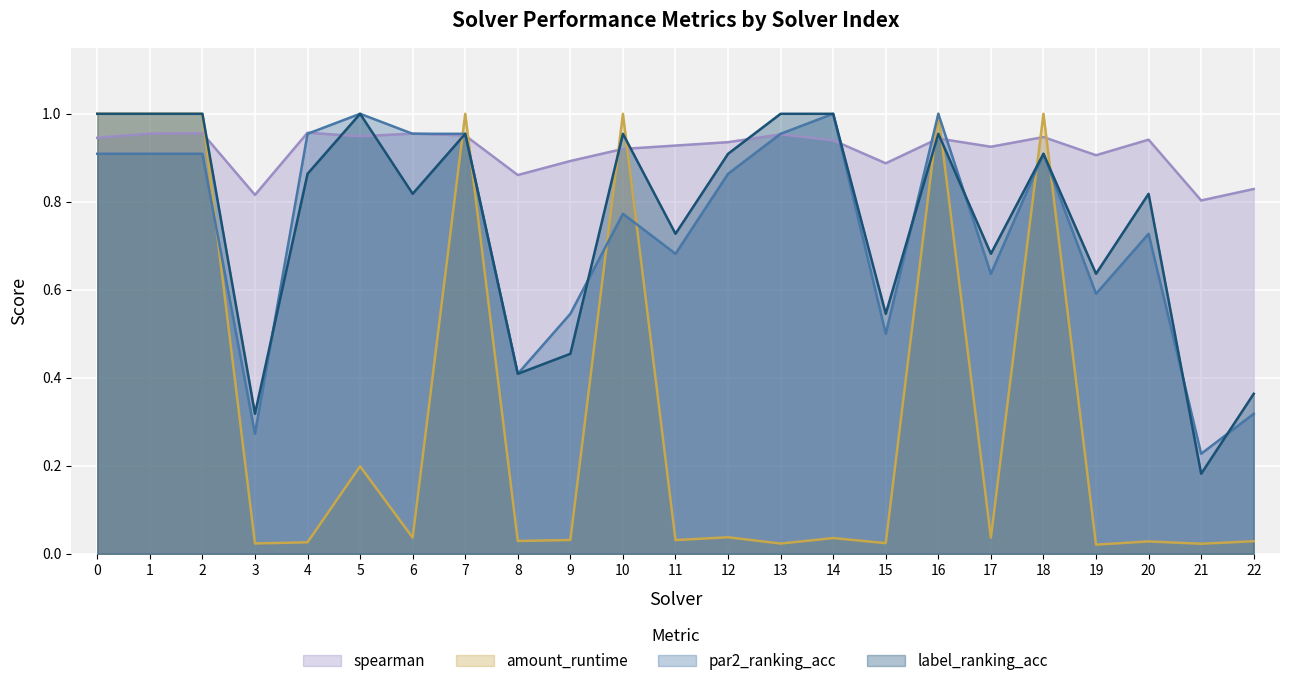

What is the spread (max minus min) of values at 9?

0.9